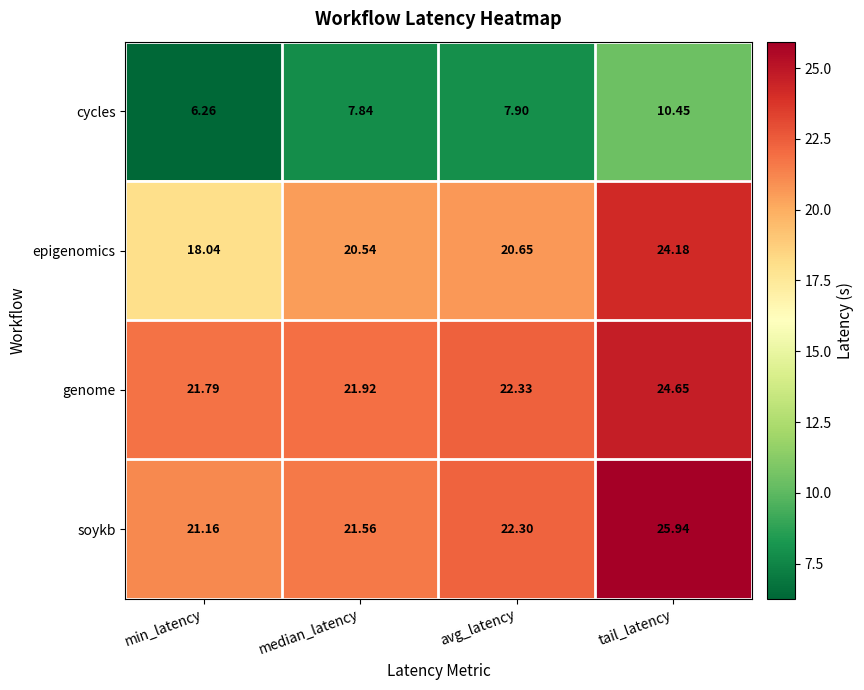

Which category has the highest value in the cycles series?

tail_latency